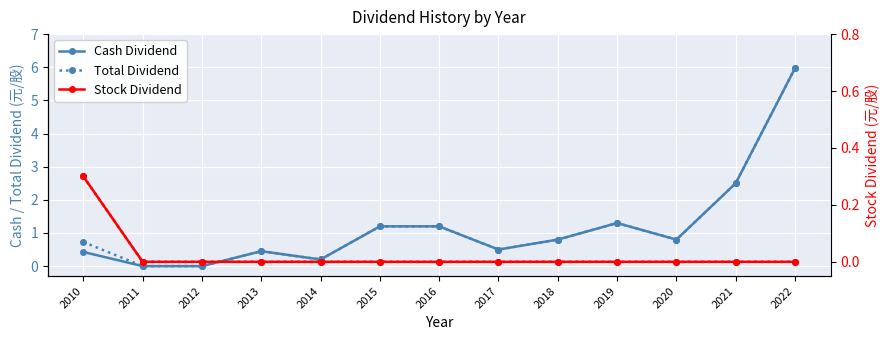

List the series in order of their peak value, highest first.

Cash Dividend, Total Dividend, Stock Dividend